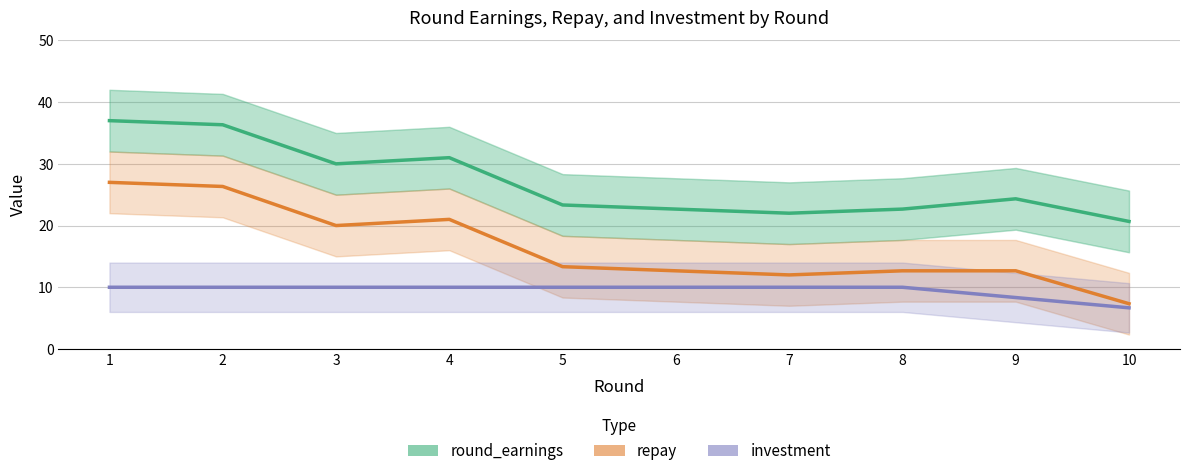

Does the chart display data point markers on the line(s)?

No